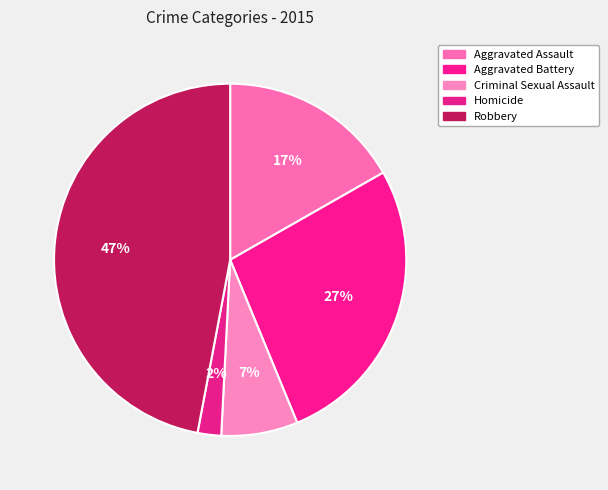

Between Criminal Sexual Assault and Aggravated Assault, which is larger?

Aggravated Assault